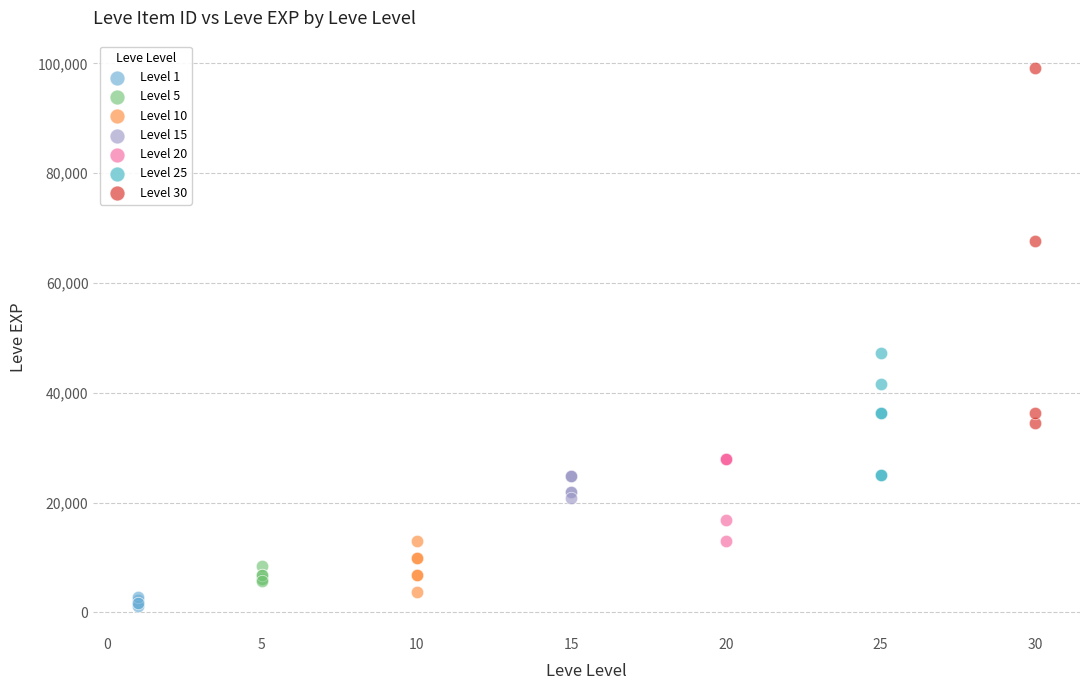

Which series contains the lowest Y value?

Level 1